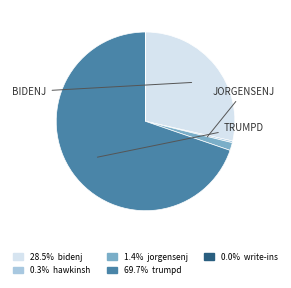

Is there a majority slice in this chart?

Yes